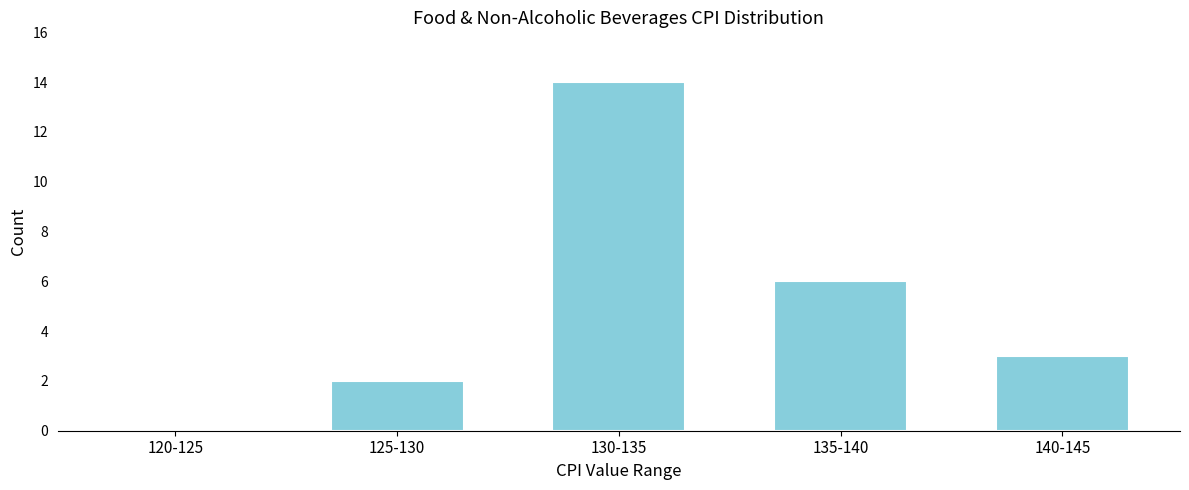

Reading left to right, extract all data points from this chart.

120-125=0	125-130=2	130-135=14	135-140=6	140-145=3